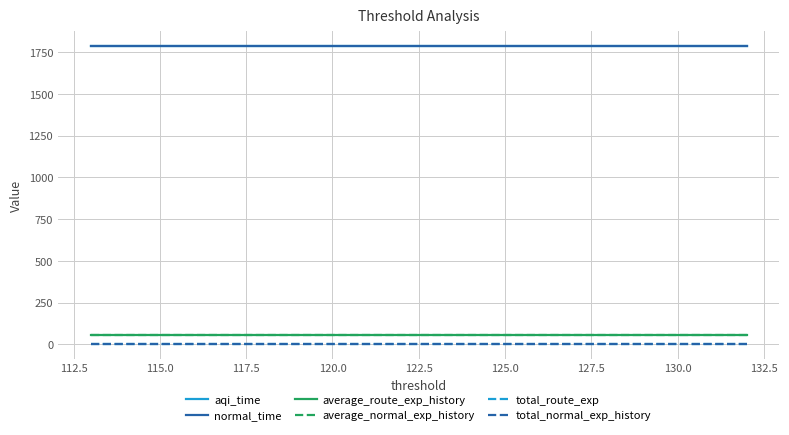

True or false: average_normal_exp_history has more than 2 points higher than both neighbors.

False